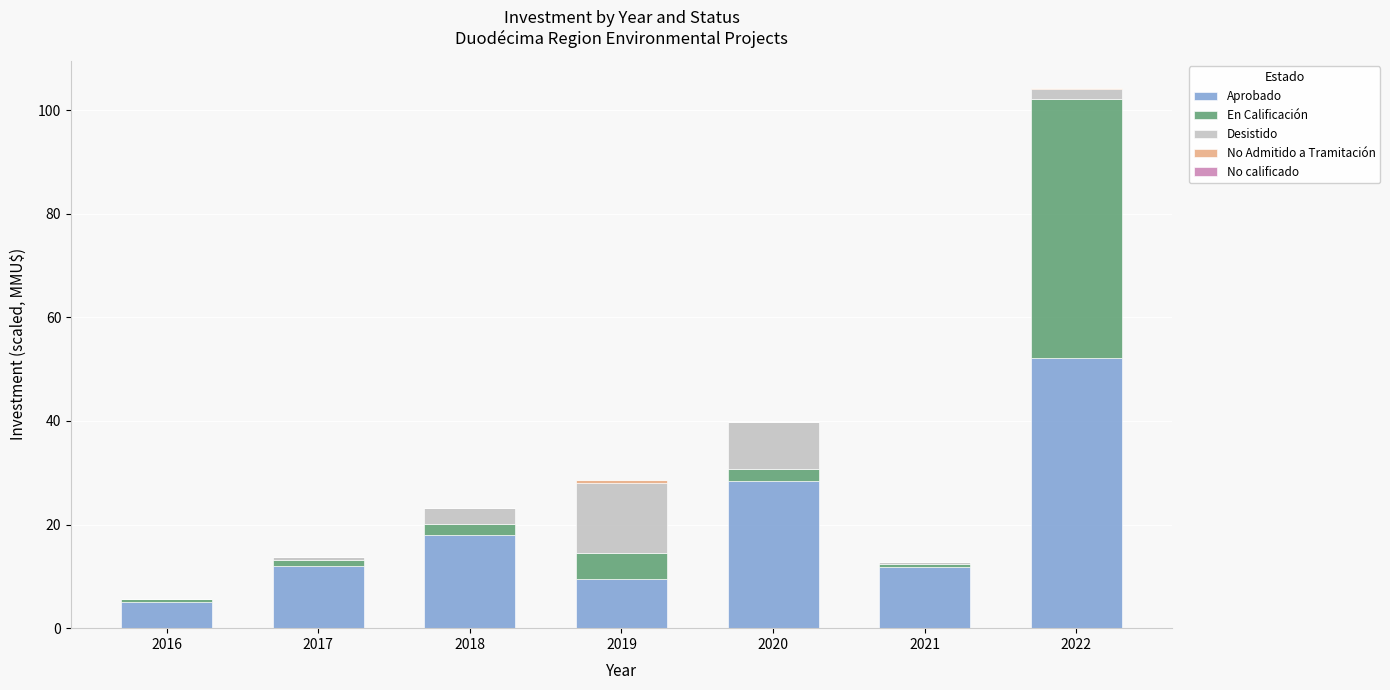

At which category is the sum across all series the highest?

2022